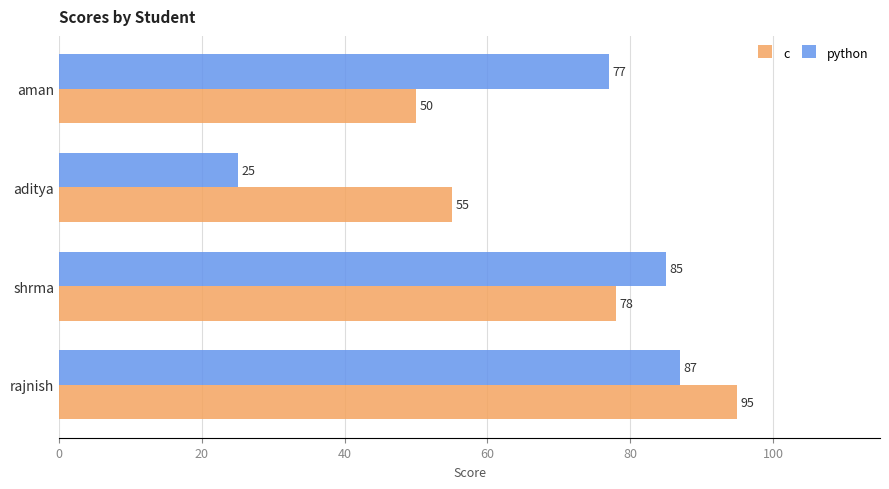

The value of c at rajnish is 21. True or false?

False